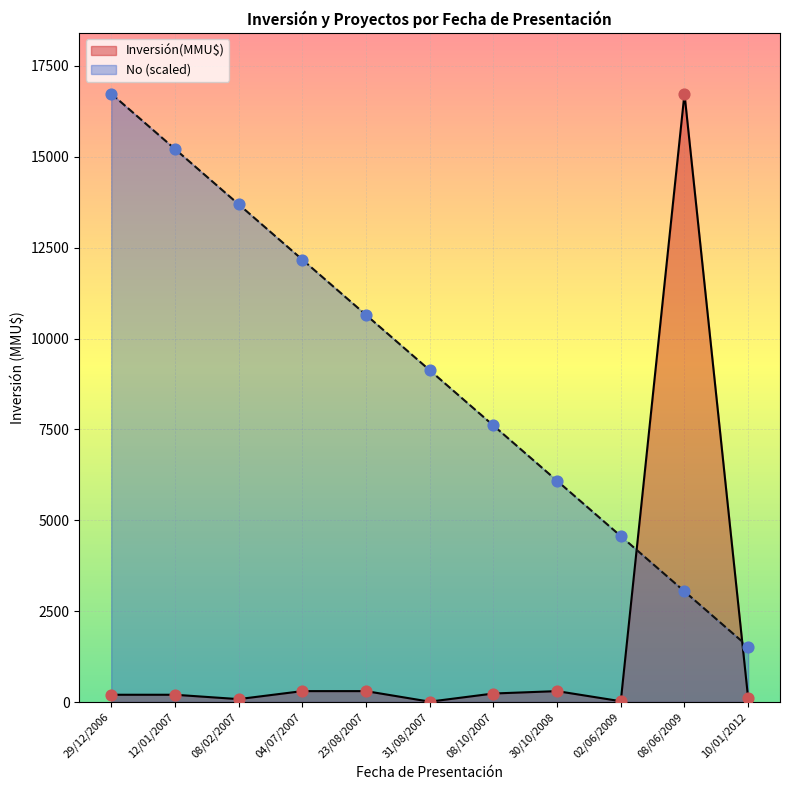

At how many categories does at least one series exceed 2695?

10